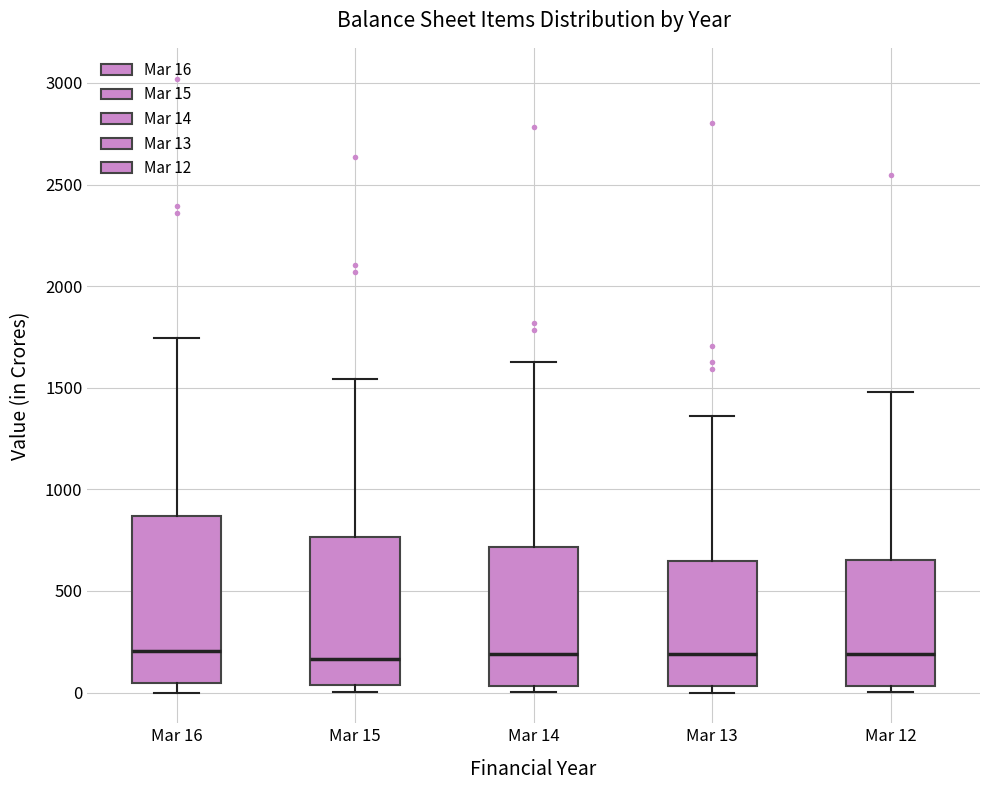

Reading left to right, transcribe this box plot: for each box, give where its median line is, the range the box spans, and where its two whiskers end, as read against the y-axis. The values are not printed on the chart, so give them approximately, as read against the axis.

Mar 16: median 200, box 50 to 850, whiskers 0 to 1750
Mar 15: median 150, box 50 to 750, whiskers 0 to 1550
Mar 14: median 200, box 50 to 700, whiskers 0 to 1650
Mar 13: median 200, box 50 to 650, whiskers 0 to 1350
Mar 12: median 200, box 50 to 650, whiskers 0 to 1500